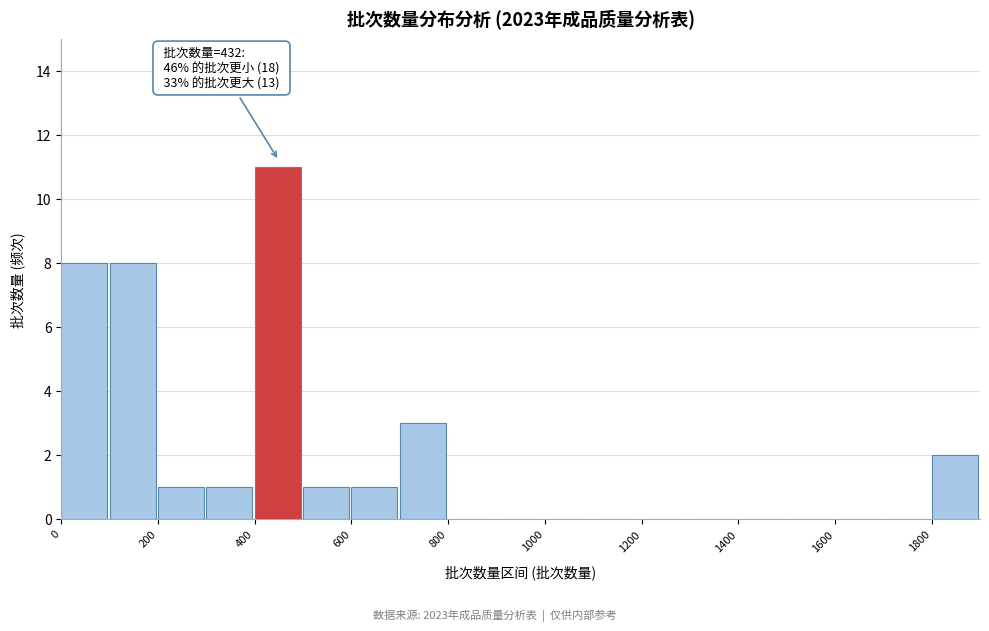

Which range on the x-axis has the tallest bar?

400 to 500